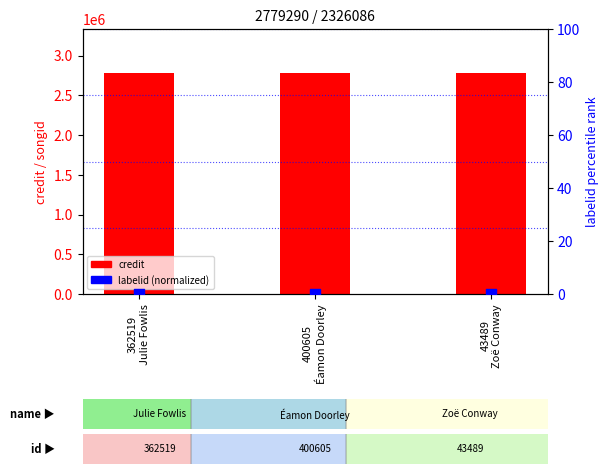

Which series has the largest total across all categories?

credit